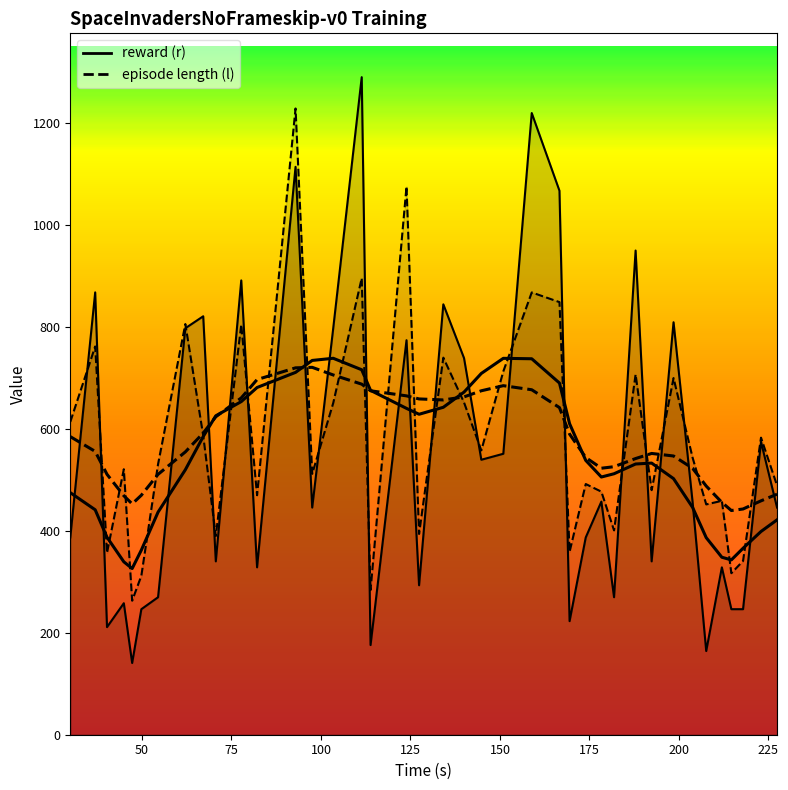

What is the sum of the episode length (l) values at 49.829335 and 62.119591?

1118.0